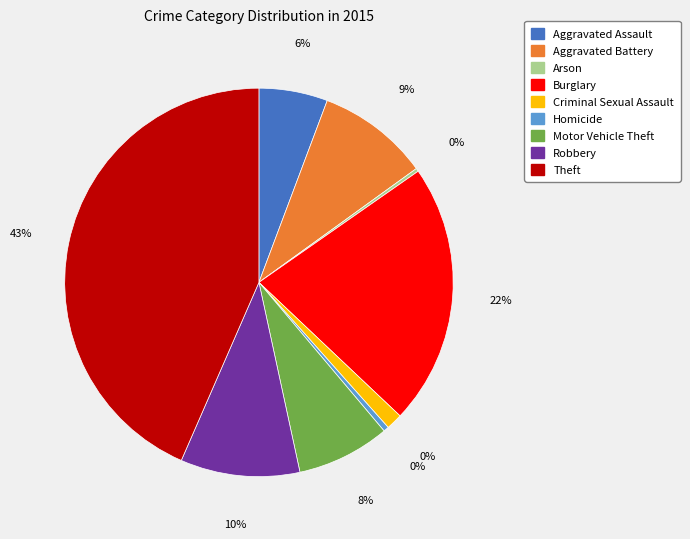

What percentage is NOT represented by Aggravated Battery?

90.7%